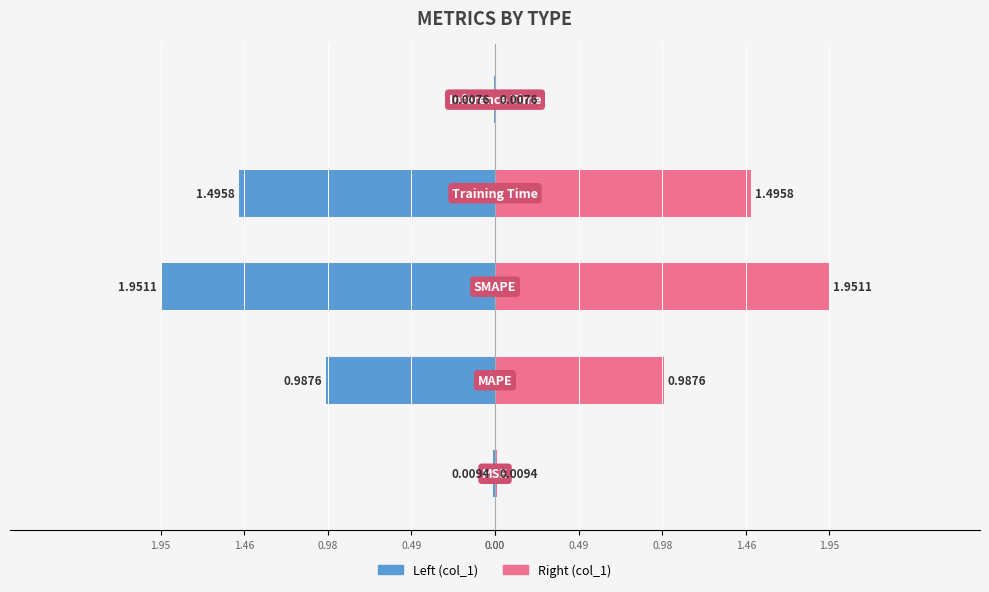

Between 1.46 and 0.98, which series saw the biggest shift?

col_1 (left)